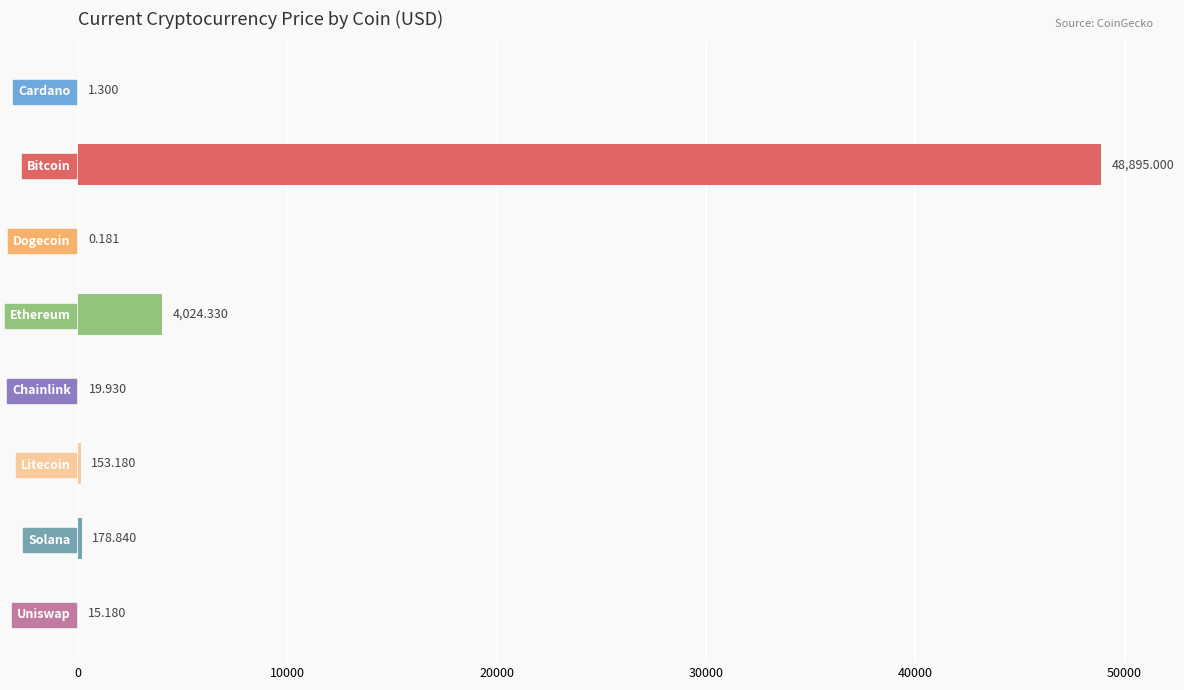

Which has a higher value, Bitcoin or Litecoin?

Bitcoin